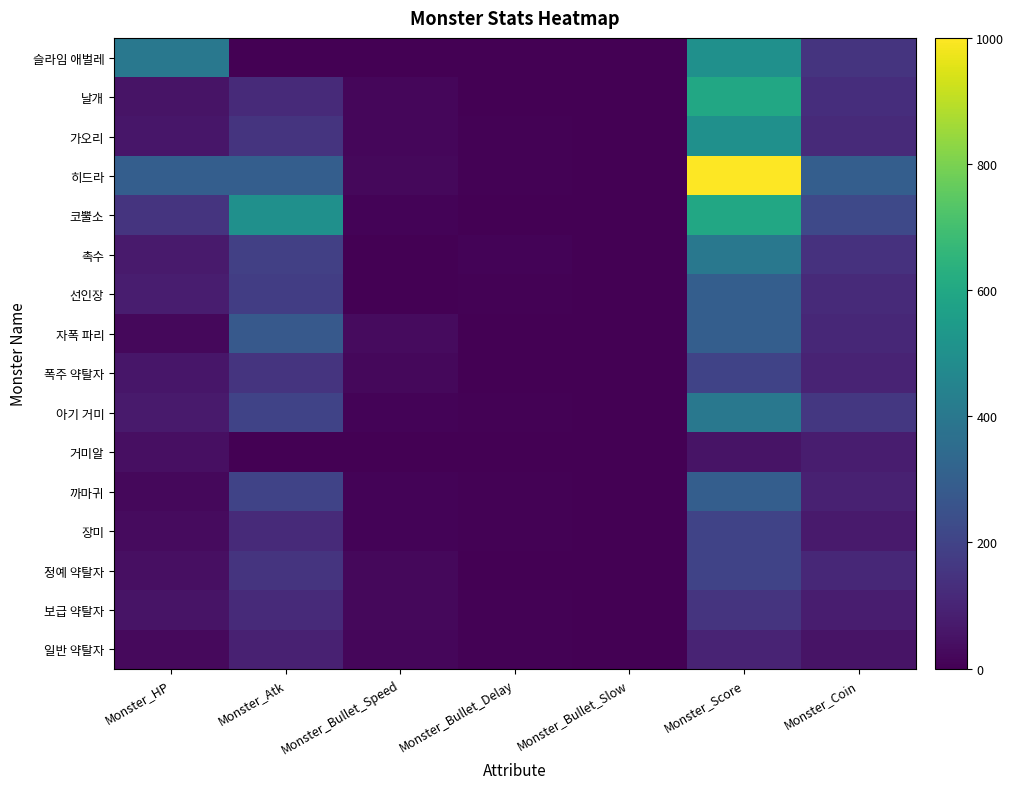

Reading left to right, list all the values displayed in this chart.

일반 약탈자: Monster_HP=25.0	Monster_Atk=90.0	Monster_Bullet_Speed=15.0	Monster_Bullet_Delay=3.0	Monster_Bullet_Slow=1.0	Monster_Score=100.0	Monster_Coin=50.0
보급 약탈자: Monster_HP=50.0	Monster_Atk=120.0	Monster_Bullet_Speed=20.0	Monster_Bullet_Delay=3.0	Monster_Bullet_Slow=1.0	Monster_Score=150.0	Monster_Coin=80.0
정예 약탈자: Monster_HP=40.0	Monster_Atk=150.0	Monster_Bullet_Speed=20.0	Monster_Bullet_Delay=2.0	Monster_Bullet_Slow=1.0	Monster_Score=200.0	Monster_Coin=110.0
장미: Monster_HP=30.0	Monster_Atk=120.0	Monster_Bullet_Speed=10.0	Monster_Bullet_Delay=4.0	Monster_Bullet_Slow=1.0	Monster_Score=200.0	Monster_Coin=70.0
까마귀: Monster_HP=20.0	Monster_Atk=200.0	Monster_Bullet_Speed=10.0	Monster_Bullet_Delay=3.0	Monster_Bullet_Slow=1.0	Monster_Score=300.0	Monster_Coin=90.0
거미알: Monster_HP=40.0	Monster_Atk=0.0	Monster_Bullet_Speed=0.0	Monster_Bullet_Delay=0.0	Monster_Bullet_Slow=0.0	Monster_Score=50.0	Monster_Coin=80.0
아기 거미: Monster_HP=70.0	Monster_Atk=200.0	Monster_Bullet_Speed=8.0	Monster_Bullet_Delay=6.0	Monster_Bullet_Slow=0.0	Monster_Score=400.0	Monster_Coin=160.0
폭주 약탈자: Monster_HP=60.0	Monster_Atk=150.0	Monster_Bullet_Speed=20.0	Monster_Bullet_Delay=-1.0	Monster_Bullet_Slow=1.0	Monster_Score=200.0	Monster_Coin=100.0
자폭 파리: Monster_HP=20.0	Monster_Atk=280.0	Monster_Bullet_Speed=30.0	Monster_Bullet_Delay=-1.0	Monster_Bullet_Slow=1.0	Monster_Score=300.0	Monster_Coin=110.0
선인장: Monster_HP=80.0	Monster_Atk=180.0	Monster_Bullet_Speed=0.0	Monster_Bullet_Delay=4.0	Monster_Bullet_Slow=1.0	Monster_Score=300.0	Monster_Coin=120.0
촉수: Monster_HP=70.0	Monster_Atk=190.0	Monster_Bullet_Speed=0.0	Monster_Bullet_Delay=8.0	Monster_Bullet_Slow=1.0	Monster_Score=400.0	Monster_Coin=140.0
코뿔소: Monster_HP=150.0	Monster_Atk=500.0	Monster_Bullet_Speed=10.0	Monster_Bullet_Delay=0.0	Monster_Bullet_Slow=0.0	Monster_Score=600.0	Monster_Coin=220.0
히드라: Monster_HP=300.0	Monster_Atk=300.0	Monster_Bullet_Speed=20.0	Monster_Bullet_Delay=4.0	Monster_Bullet_Slow=2.0	Monster_Score=1000.0	Monster_Coin=300.0
가오리: Monster_HP=60.0	Monster_Atk=150.0	Monster_Bullet_Speed=15.0	Monster_Bullet_Delay=5.0	Monster_Bullet_Slow=1.0	Monster_Score=500.0	Monster_Coin=120.0
날개: Monster_HP=50.0	Monster_Atk=120.0	Monster_Bullet_Speed=15.0	Monster_Bullet_Delay=0.7	Monster_Bullet_Slow=1.0	Monster_Score=600.0	Monster_Coin=130.0
슬라임 애벌레: Monster_HP=400.0	Monster_Atk=0.0	Monster_Bullet_Speed=0.0	Monster_Bullet_Delay=0.0	Monster_Bullet_Slow=0.0	Monster_Score=500.0	Monster_Coin=150.0